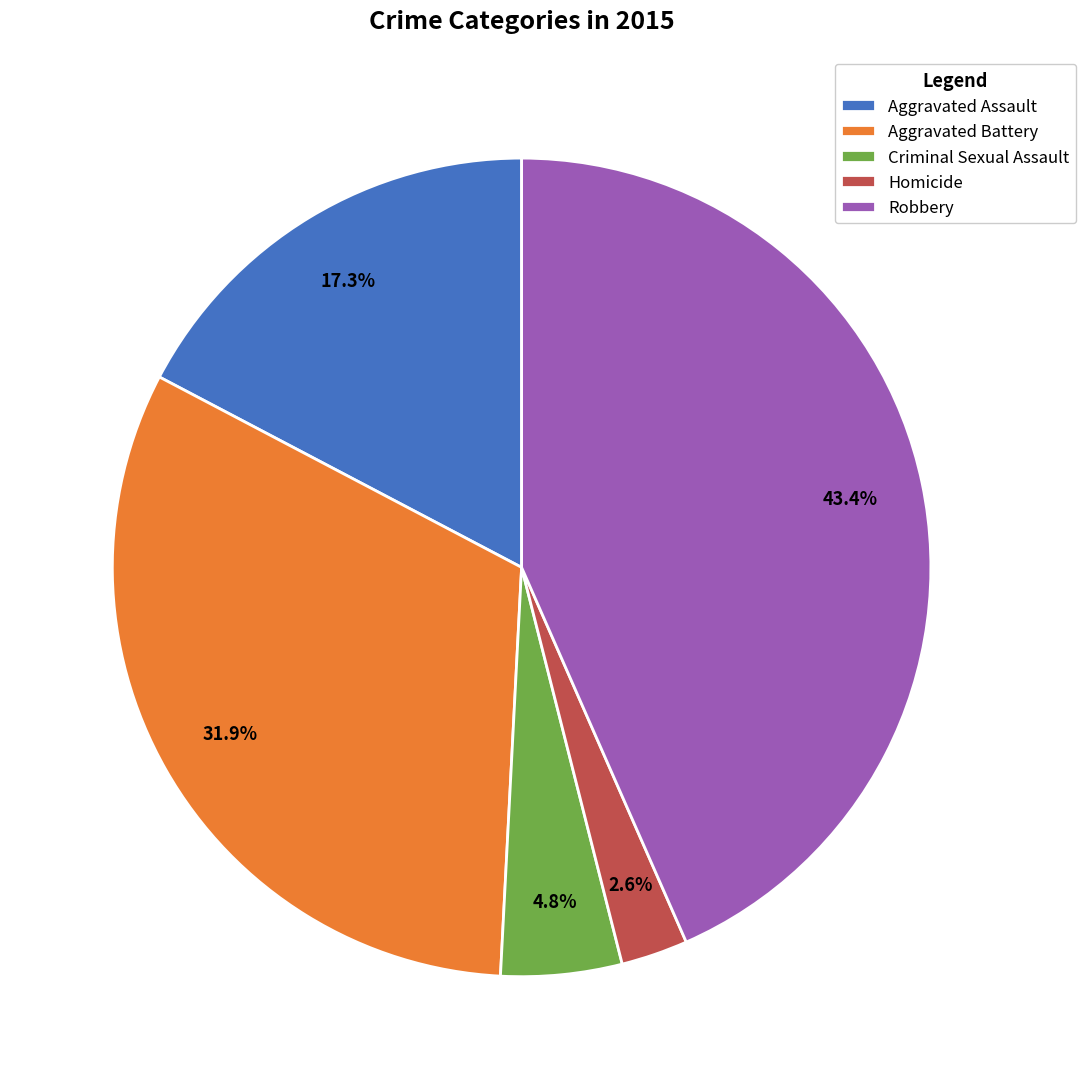

To the nearest percent, what is the difference between the Aggravated Assault and Aggravated Battery slice percentages?

15%